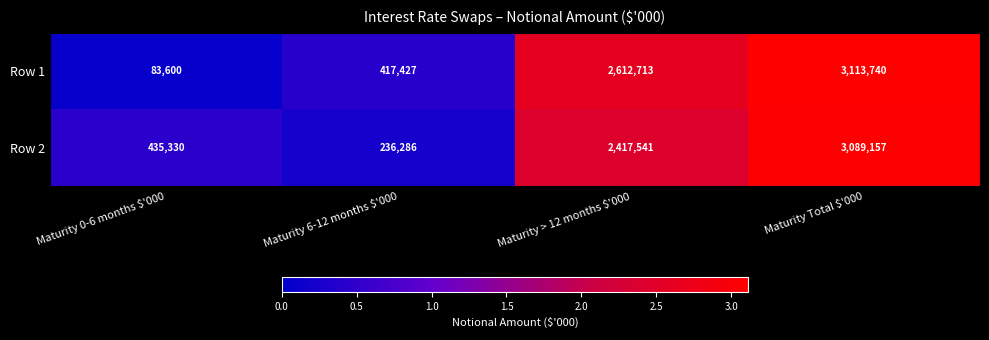

What is the spread (max minus min) of values at Maturity 0-6 months $'000?

351730